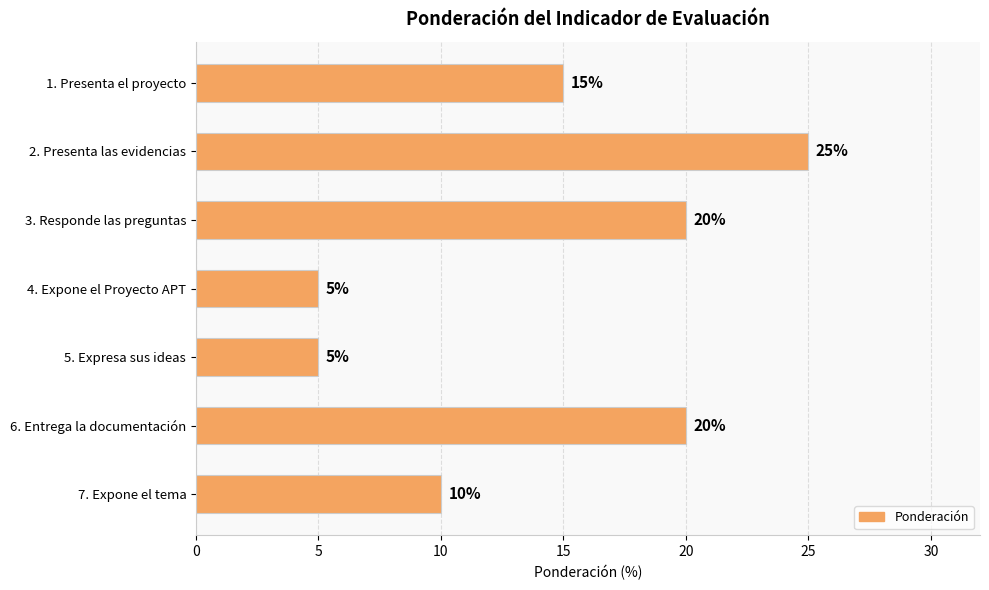

The value at 6. Entrega la documentación is 31. True or false?

False